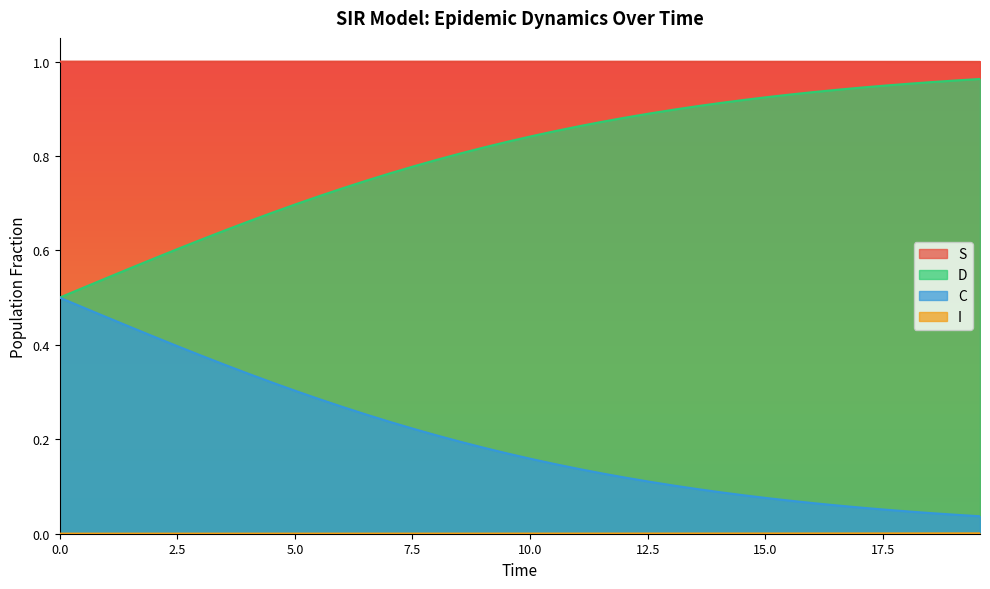

Which series has the largest total across all categories?

S